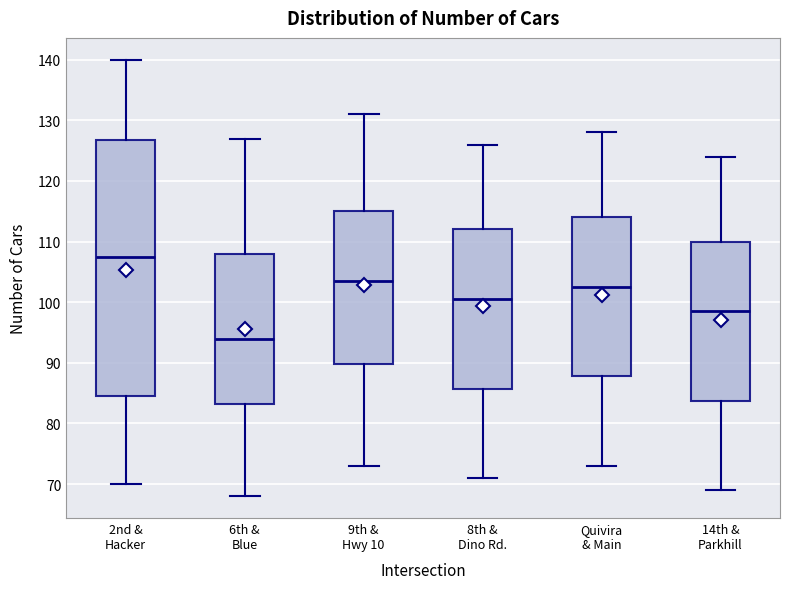

Where is the lower edge of the box for 14th & Parkhill on the y-axis? The values are not printed on the chart, so give them approximately, as read against the axis.

84